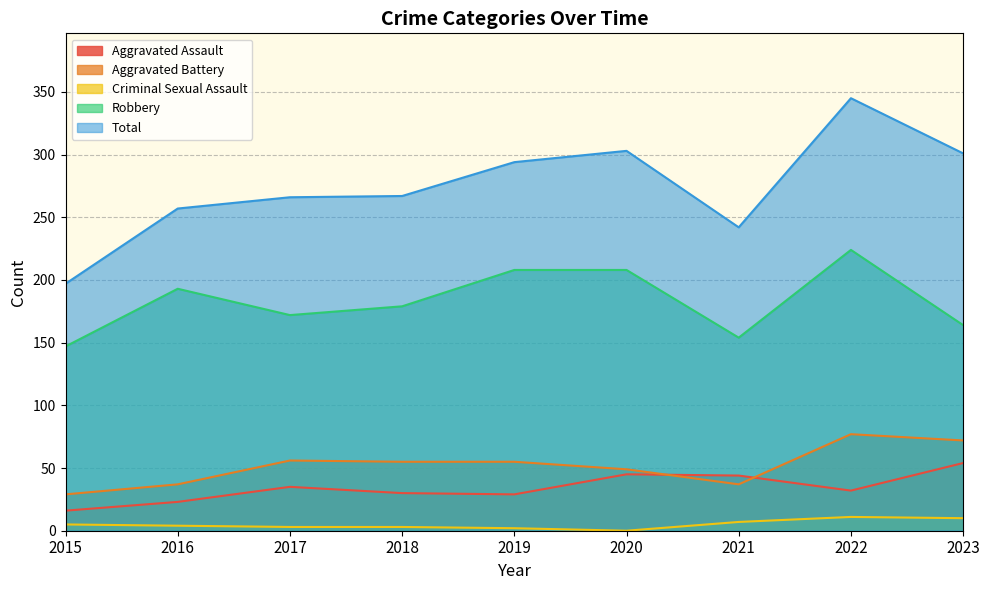

What is the difference between the maximum and minimum values in the Criminal Sexual Assault series?

11